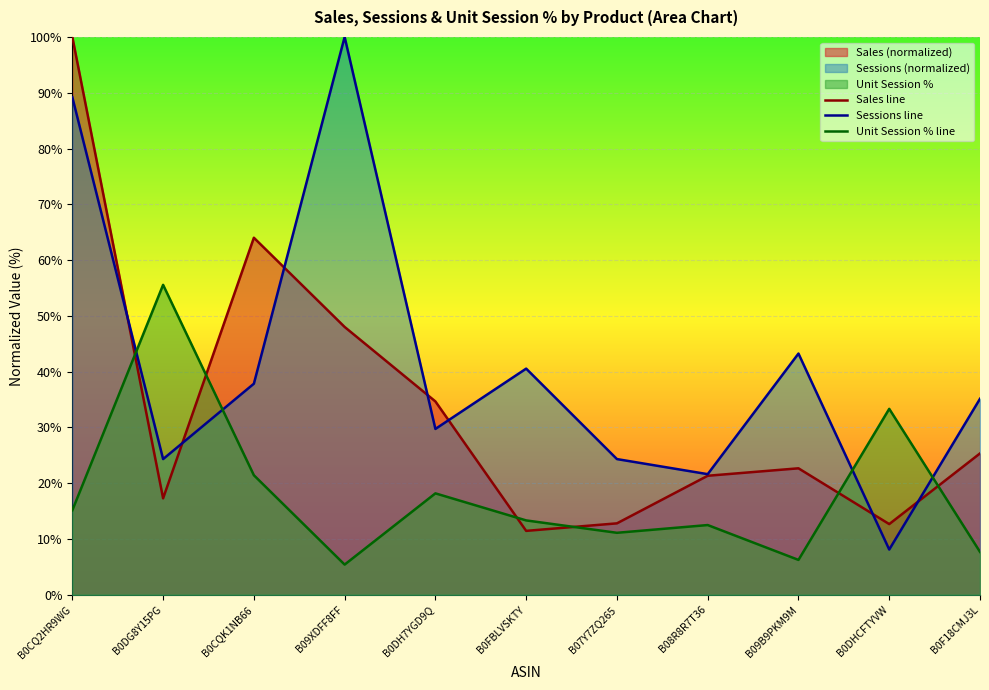

Reading right to left, what are all the values shown in this chart?

Sales line: B0F18CMJ3L=25.3	B0DHCFTYVW=12.7	B09B9PKM9M=22.7	B08R8R7T36=21.3	B07Y7ZQ265=12.8	B0FBLVSKTY=11.5	B0DH7YGD9Q=34.7	B09XDFF8FF=48.0	B0CQK1NB66=64.0	B0DG8Y15PG=17.3	B0CQ2HR9WG=100.0
Sessions line: B0F18CMJ3L=35.1	B0DHCFTYVW=8.1	B09B9PKM9M=43.2	B08R8R7T36=21.6	B07Y7ZQ265=24.3	B0FBLVSKTY=40.5	B0DH7YGD9Q=29.7	B09XDFF8FF=100.0	B0CQK1NB66=37.8	B0DG8Y15PG=24.3	B0CQ2HR9WG=89.2
Unit Session % line: B0F18CMJ3L=7.7	B0DHCFTYVW=33.3	B09B9PKM9M=6.2	B08R8R7T36=12.5	B07Y7ZQ265=11.1	B0FBLVSKTY=13.3	B0DH7YGD9Q=18.2	B09XDFF8FF=5.4	B0CQK1NB66=21.4	B0DG8Y15PG=55.6	B0CQ2HR9WG=15.2